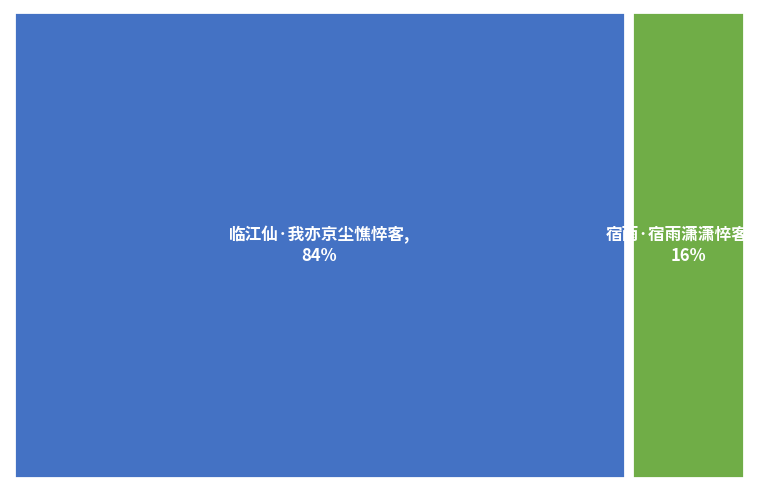

To the nearest percent, what is the combined percentage of 临江仙·我亦京尘憔悴客 and 宿雨·宿雨潇潇悴客心?

100%